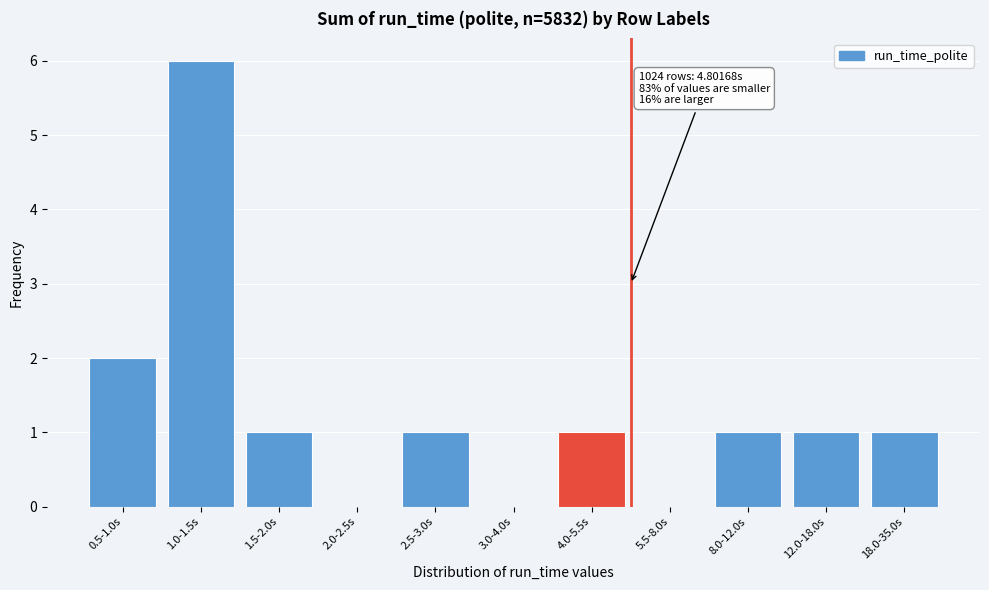

Reading left to right, what are all the values shown in this chart?

0.5-1.0s=2	1.0-1.5s=6	1.5-2.0s=1	2.0-2.5s=0	2.5-3.0s=1	3.0-4.0s=0	4.0-5.5s=1	5.5-8.0s=0	8.0-12.0s=1	12.0-18.0s=1	18.0-35.0s=1